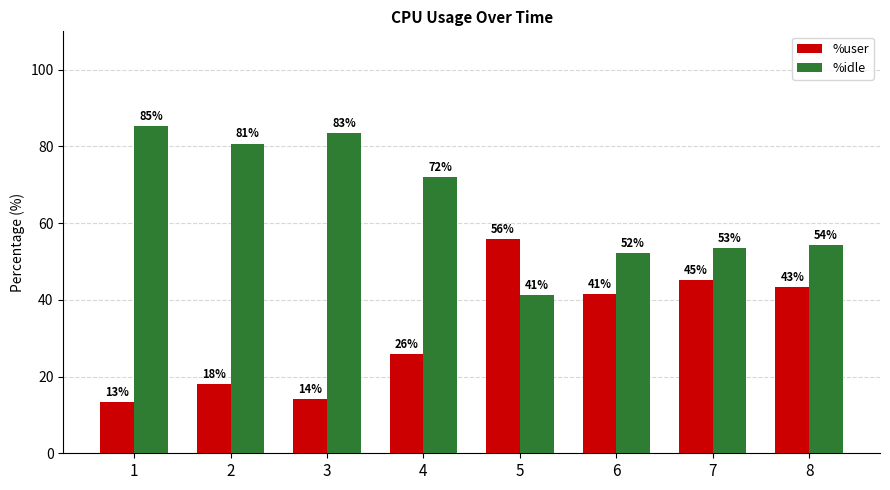

What is the approximate value of %user at 7?

45.2